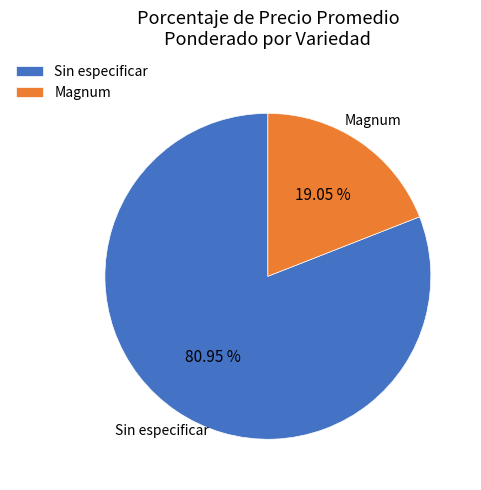

Count the number of slices in the pie.

2